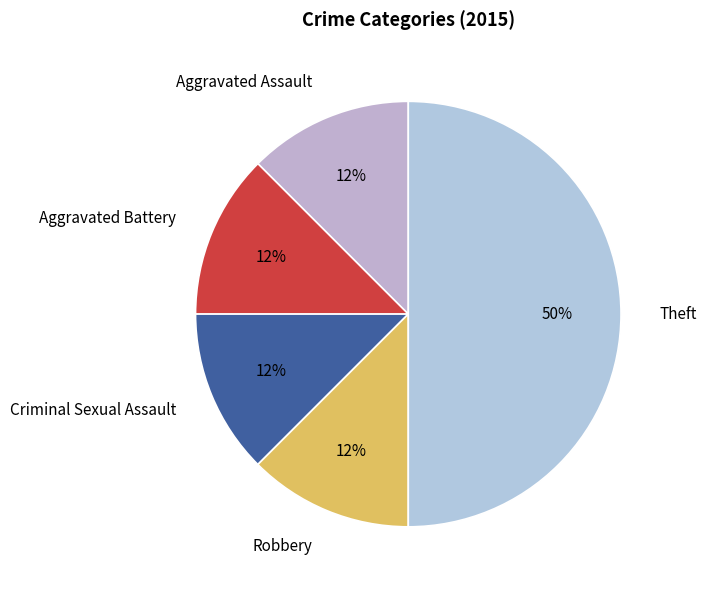

How many segments does this pie chart have?

5